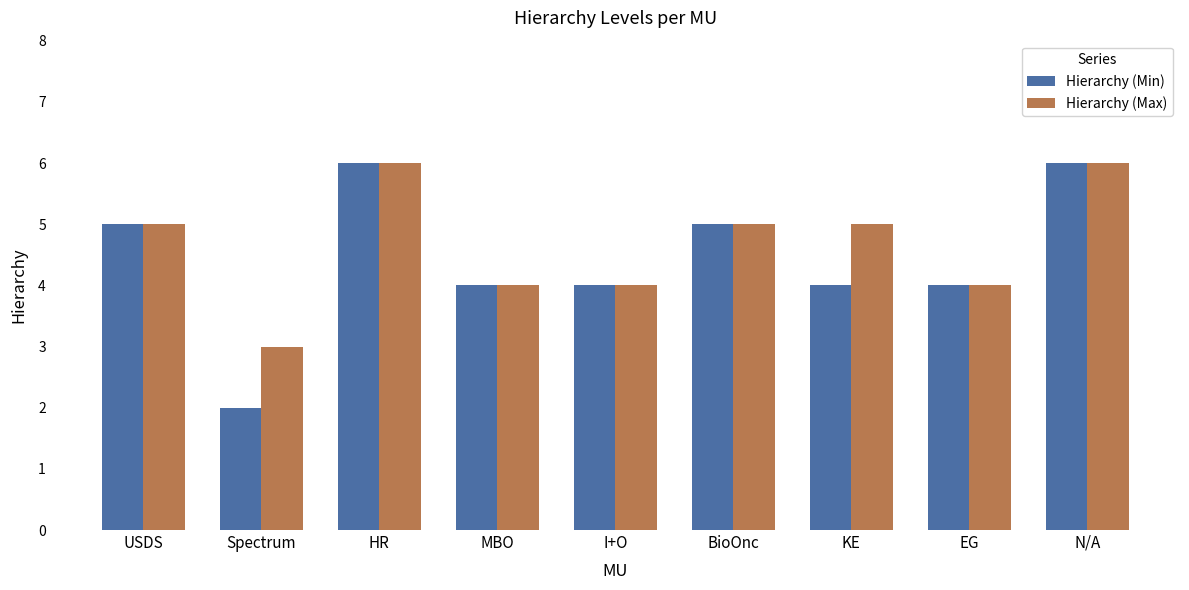

Are the bars grouped side by side (vs. stacked)?

Yes